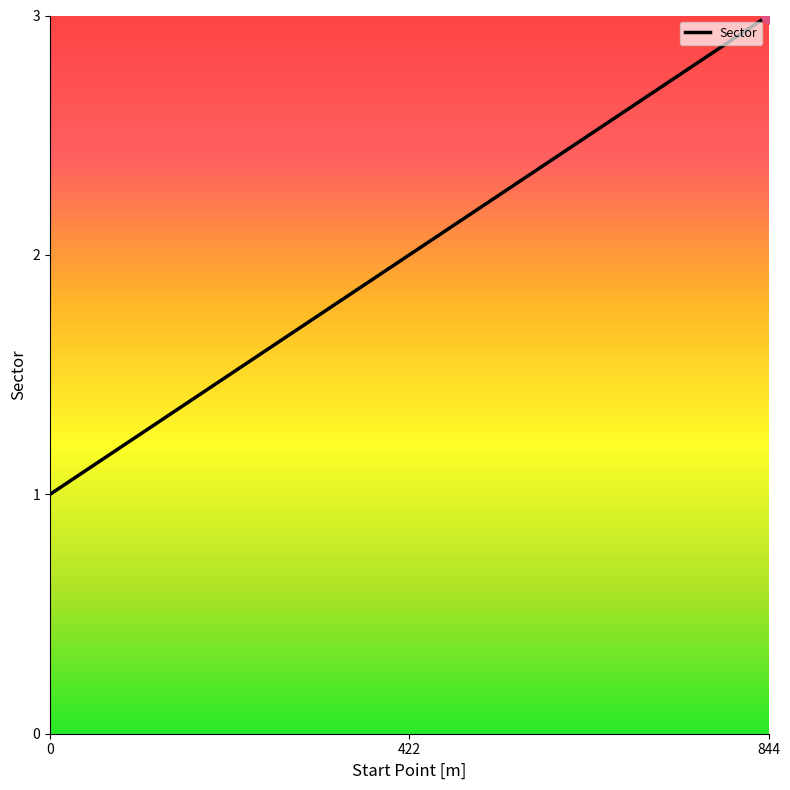

What is the ratio of the value at 844 to the value at 0?

3.0